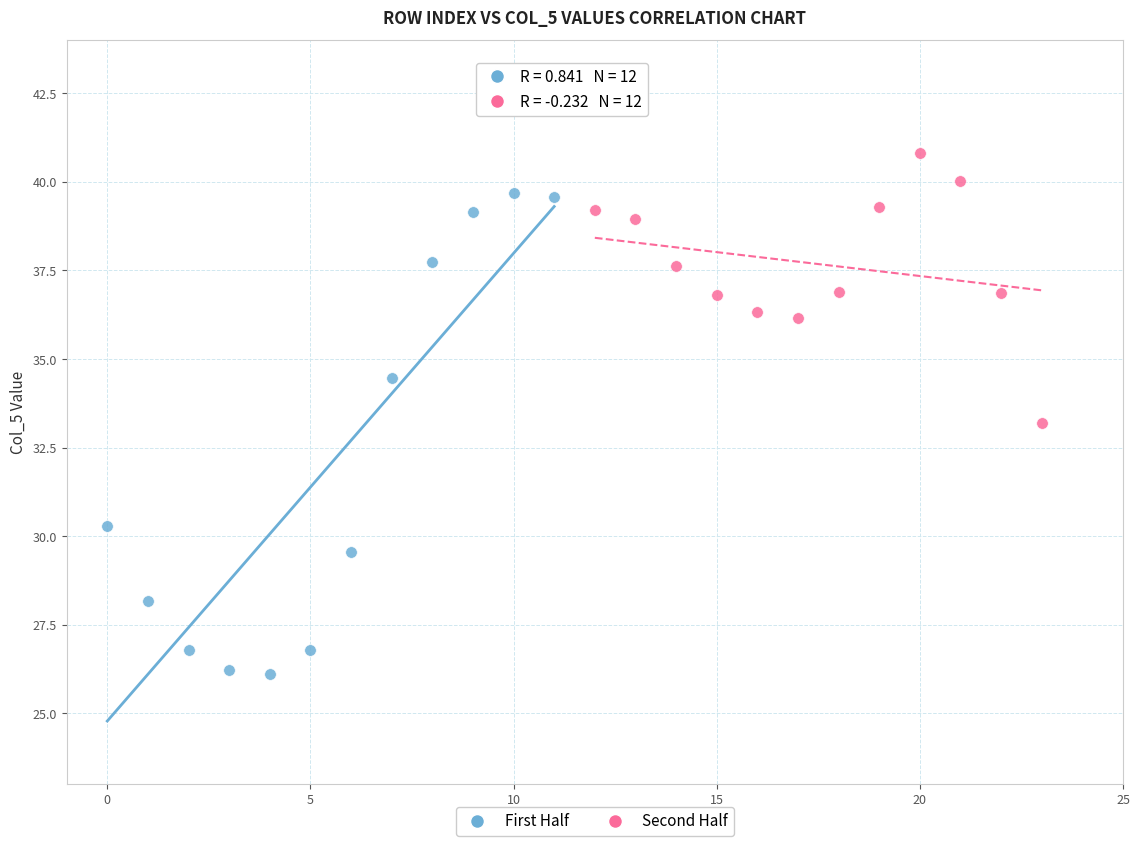

Which series has the largest Y range (max minus min)?

First Half